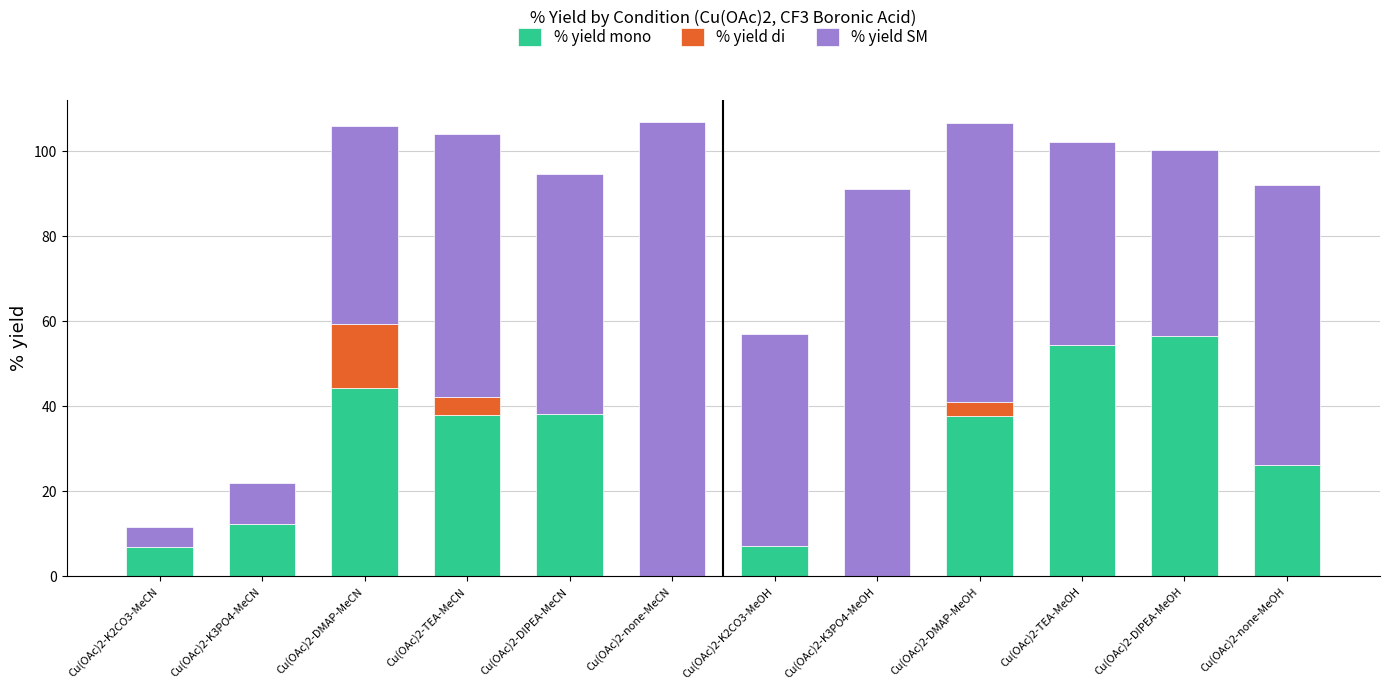

The % yield mono series shows 10.4 at Cu(OAc)2-DMAP-MeCN. True or false?

False